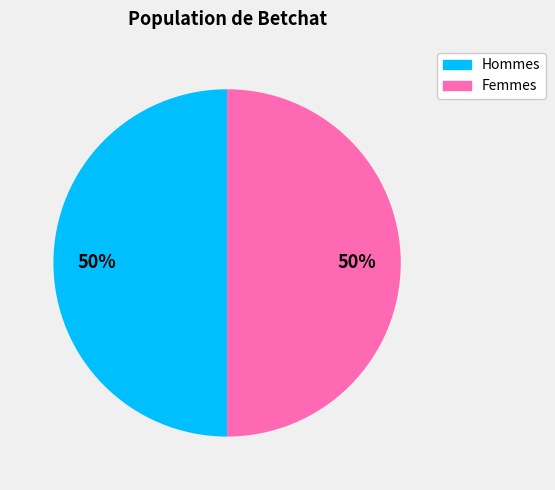

To the nearest percent, what is the average slice percentage?

50%